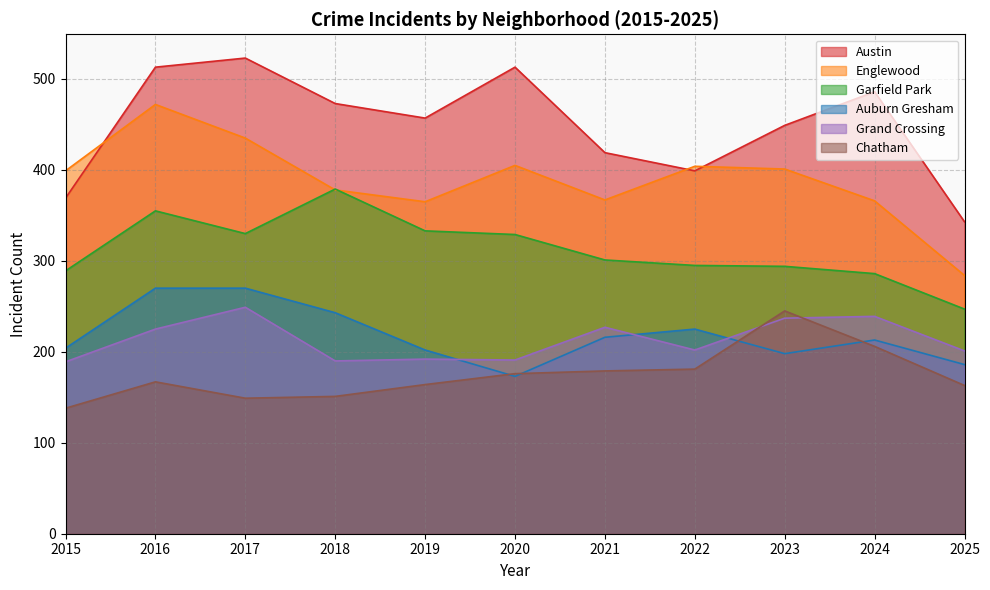

Reading right to left, transcribe all the data shown in this chart.

Austin: 343	486	449	399	419	513	457	473	523	513	369
Englewood: 284	366	401	404	367	405	365	378	435	472	399
Garfield Park: 247	286	294	295	301	329	333	379	330	355	289
Auburn Gresham: 186	213	198	225	216	173	202	243	270	270	204
Grand Crossing: 201	239	237	202	227	191	192	190	249	225	189
Chatham: 163	206	245	181	179	176	164	151	149	167	138